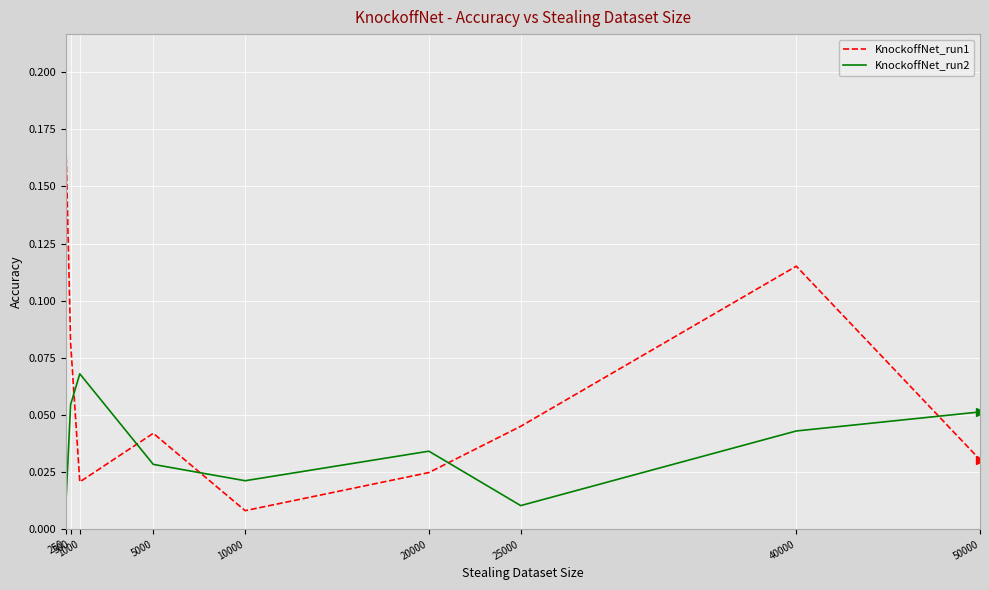

After their last crossing, which series has the higher values: KnockoffNet_run1 or KnockoffNet_run2?

KnockoffNet_run2